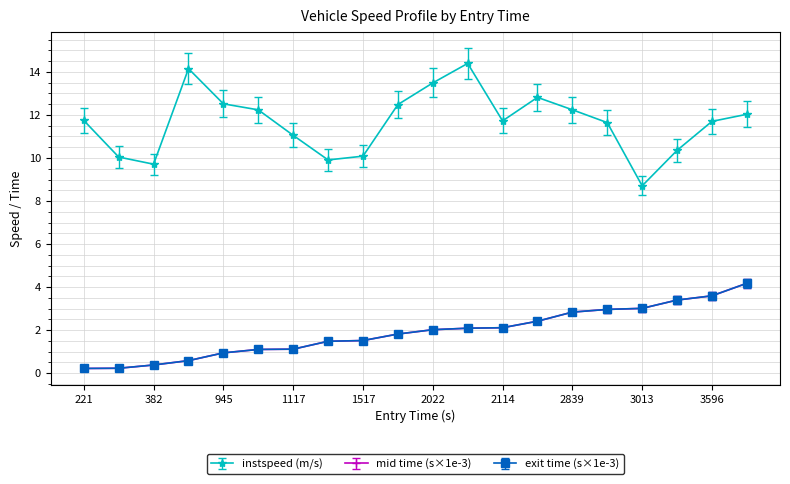

True or false: instspeed (m/s) has more than 1 points higher than both neighbors.

True